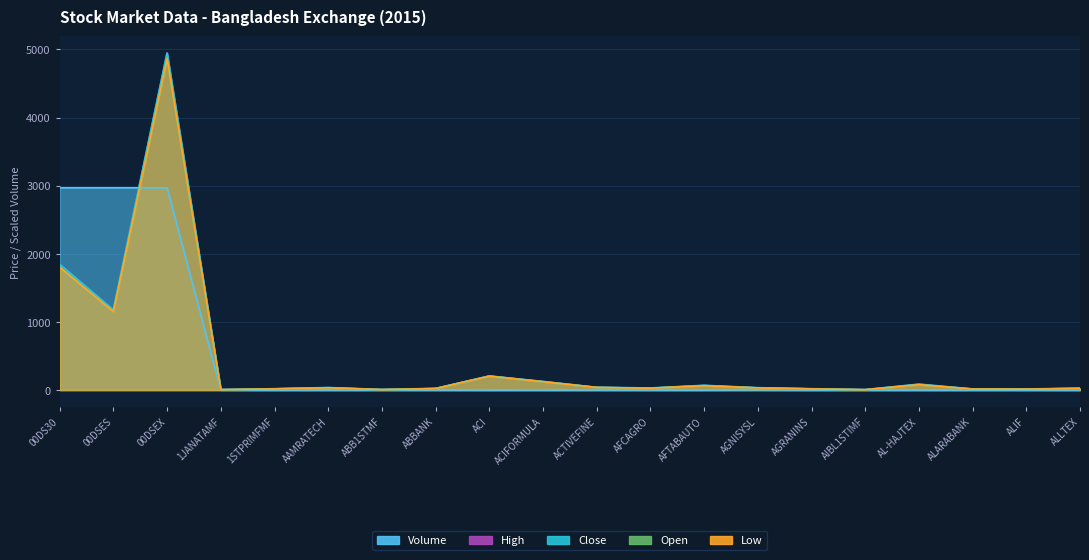

At which category is the sum across all series the highest?

00DSEX